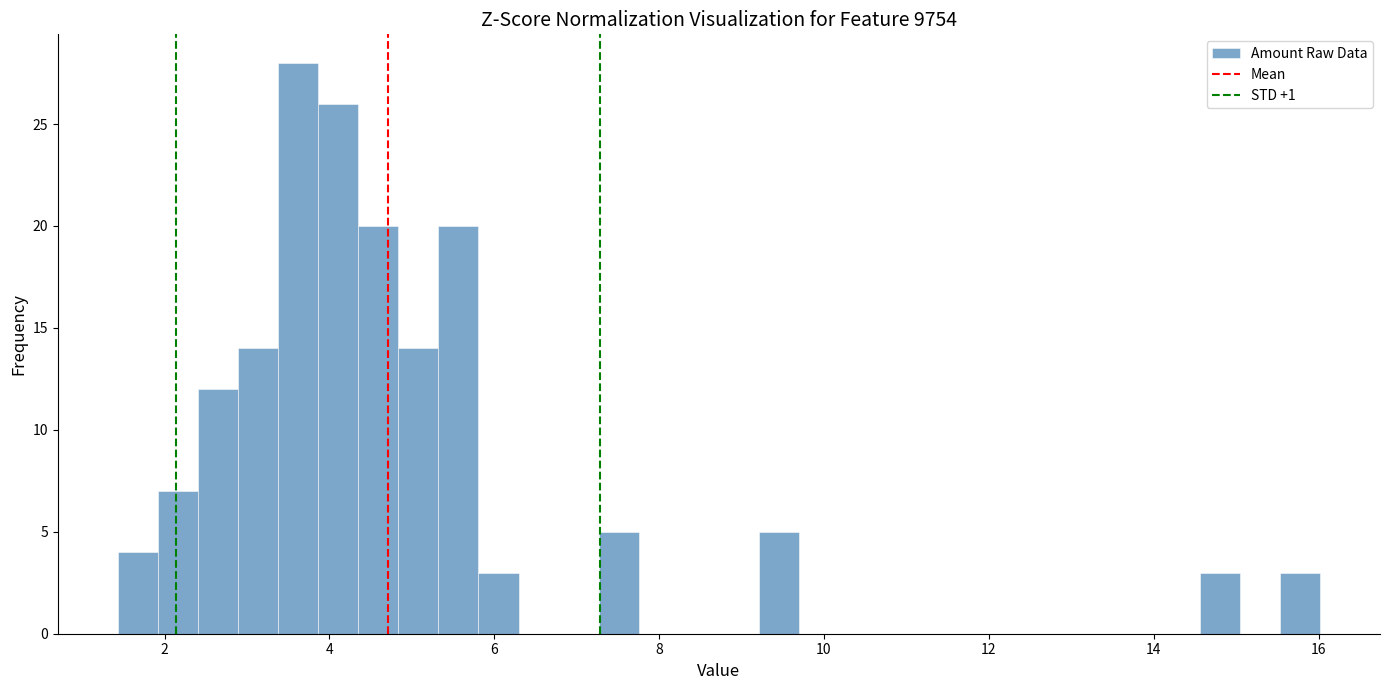

Around what value on the x-axis is the tallest bar? Give the approximate position of its centre, as read against the axis.

3.6